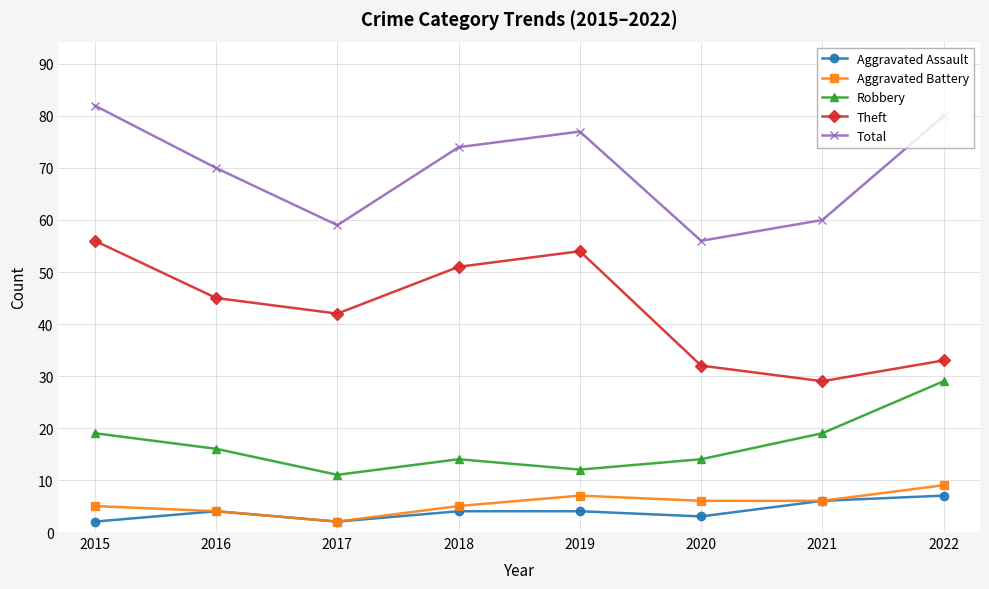

Count the number of data series in this chart.

5